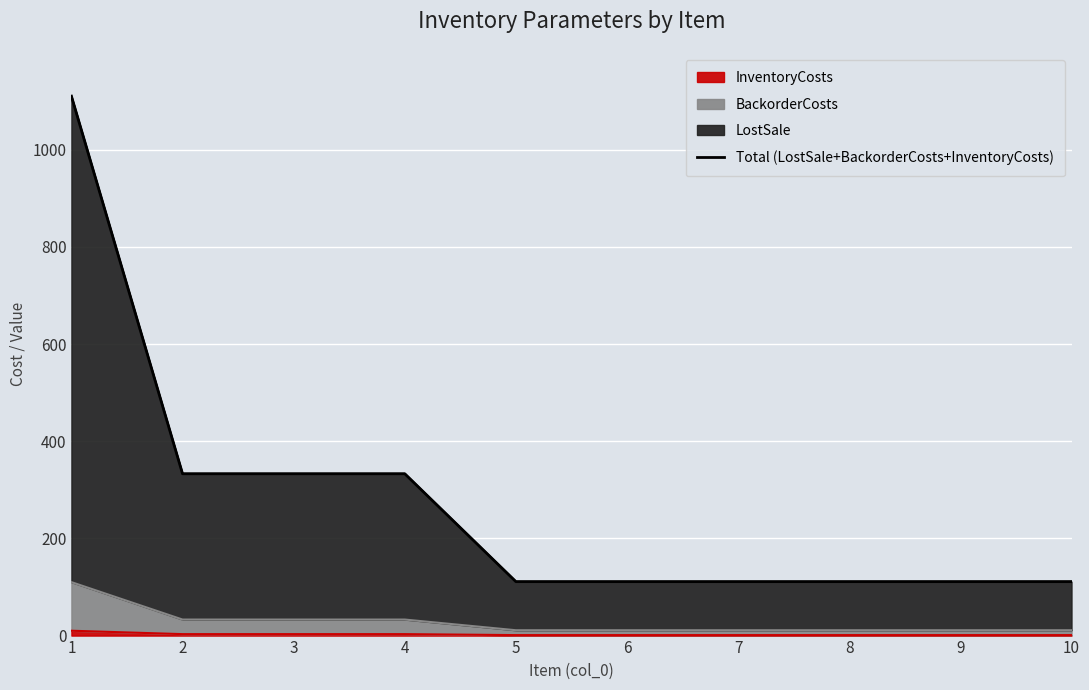

Which label corresponds to the largest value in the chart?

1